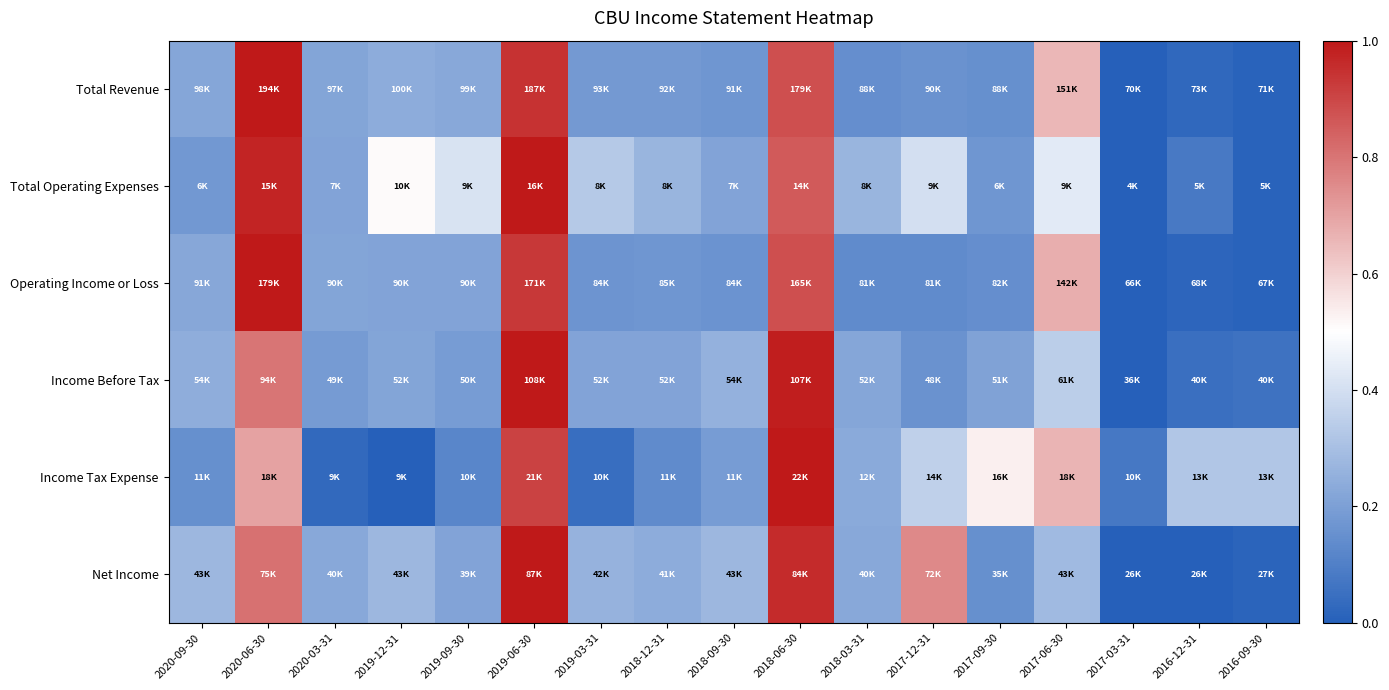

Reading left to right, list all the values displayed in this chart.

Total Revenue: 2020-09-30=0.2	2020-06-30=1.0	2020-03-31=0.2	2019-12-31=0.2	2019-09-30=0.2	2019-06-30=0.9	2019-03-31=0.2	2018-12-31=0.2	2018-09-30=0.2	2018-06-30=0.9	2018-03-31=0.1	2017-12-31=0.2	2017-09-30=0.1	2017-06-30=0.7	2017-03-31=0.0	2016-12-31=0.0	2016-09-30=0.0
Total Operating Expenses: 2020-09-30=0.2	2020-06-30=1.0	2020-03-31=0.2	2019-12-31=0.5	2019-09-30=0.4	2019-06-30=1.0	2019-03-31=0.3	2018-12-31=0.3	2018-09-30=0.2	2018-06-30=0.9	2018-03-31=0.3	2017-12-31=0.4	2017-09-30=0.2	2017-06-30=0.4	2017-03-31=0.0	2016-12-31=0.1	2016-09-30=0.0
Operating Income or Loss: 2020-09-30=0.2	2020-06-30=1.0	2020-03-31=0.2	2019-12-31=0.2	2019-09-30=0.2	2019-06-30=0.9	2019-03-31=0.2	2018-12-31=0.2	2018-09-30=0.2	2018-06-30=0.9	2018-03-31=0.1	2017-12-31=0.1	2017-09-30=0.1	2017-06-30=0.7	2017-03-31=0.0	2016-12-31=0.0	2016-09-30=0.0
Income Before Tax: 2020-09-30=0.2	2020-06-30=0.8	2020-03-31=0.2	2019-12-31=0.2	2019-09-30=0.2	2019-06-30=1.0	2019-03-31=0.2	2018-12-31=0.2	2018-09-30=0.3	2018-06-30=1.0	2018-03-31=0.2	2017-12-31=0.2	2017-09-30=0.2	2017-06-30=0.3	2017-03-31=0.0	2016-12-31=0.0	2016-09-30=0.1
Income Tax Expense: 2020-09-30=0.2	2020-06-30=0.7	2020-03-31=0.0	2019-12-31=0.0	2019-09-30=0.1	2019-06-30=0.9	2019-03-31=0.0	2018-12-31=0.1	2018-09-30=0.2	2018-06-30=1.0	2018-03-31=0.2	2017-12-31=0.4	2017-09-30=0.5	2017-06-30=0.7	2017-03-31=0.1	2016-12-31=0.3	2016-09-30=0.3
Net Income: 2020-09-30=0.3	2020-06-30=0.8	2020-03-31=0.2	2019-12-31=0.3	2019-09-30=0.2	2019-06-30=1.0	2019-03-31=0.3	2018-12-31=0.2	2018-09-30=0.3	2018-06-30=1.0	2018-03-31=0.2	2017-12-31=0.8	2017-09-30=0.1	2017-06-30=0.3	2017-03-31=0.0	2016-12-31=0.0	2016-09-30=0.0